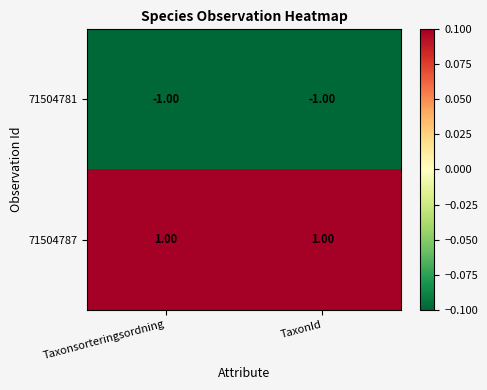

Which series has the largest total across all categories?

71504787